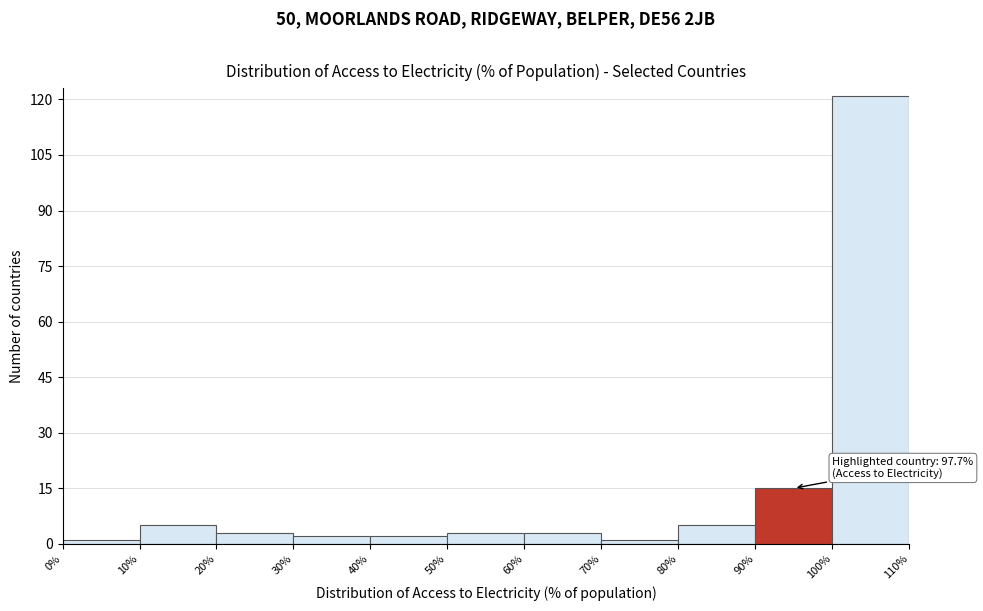

Over which range of the x-axis is the bar tallest?

100% to 110%